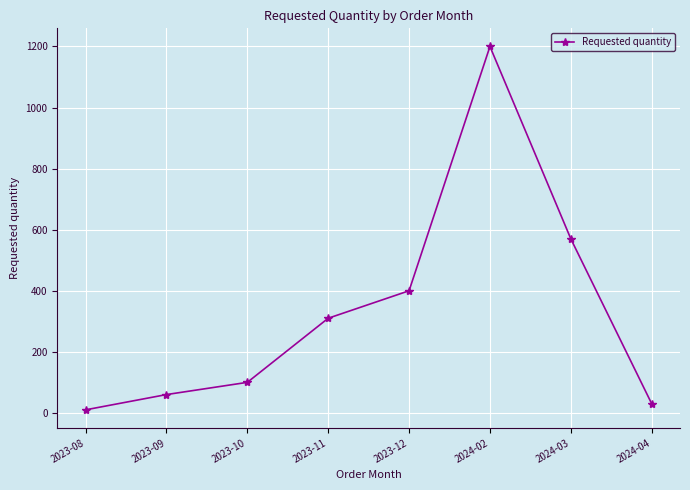

Rank the categories by value from highest to lowest.

2024-02, 2024-03, 2023-12, 2023-11, 2023-10, 2023-09, 2024-04, 2023-08